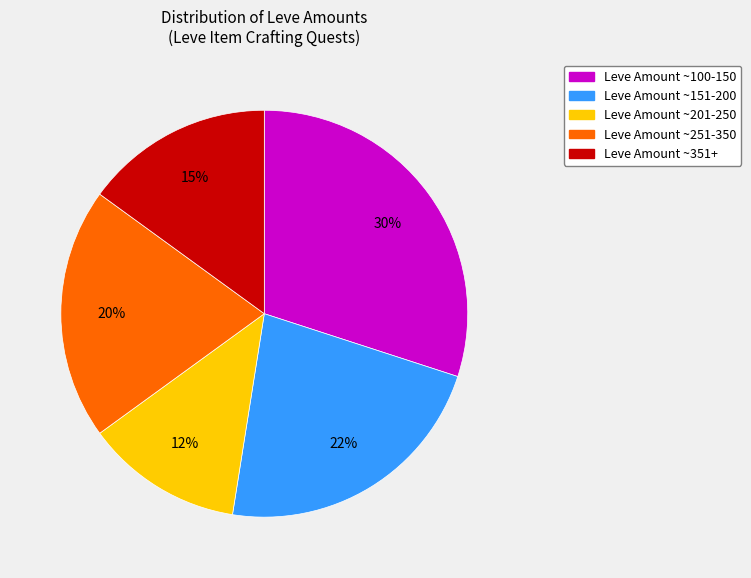

To the nearest percent, what is the difference between the largest and smallest slice percentages?

18%